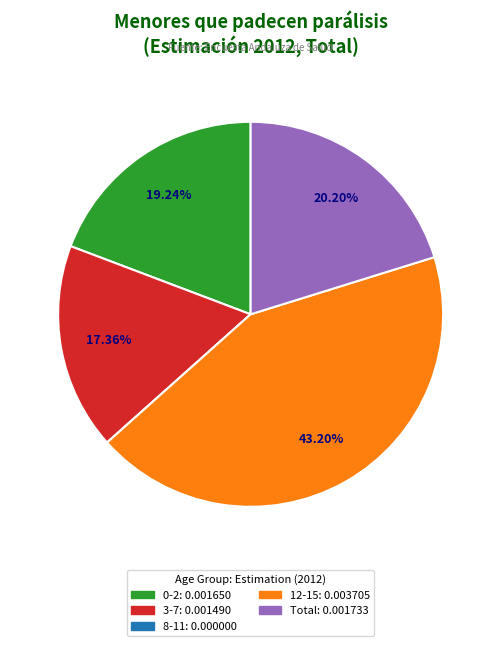

Is there a majority slice in this chart?

No